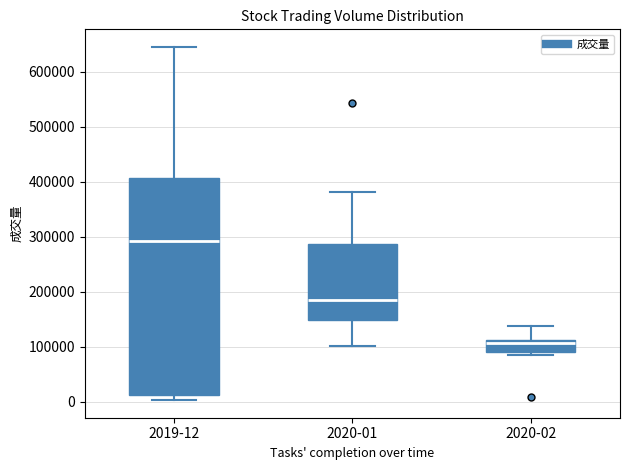

Reading left to right, read every box against the y-axis: the position of its median line, the range the box covers, and the ends of its whiskers. The values are not printed on the chart, so give them approximately, as read against the axis.

2019-12: median 290000, box 10000 to 410000, whiskers 0 to 640000
2020-01: median 180000, box 150000 to 290000, whiskers 100000 to 380000
2020-02: median 110000 (just below the box's upper edge), box 90000 to 110000, whiskers 80000 to 140000